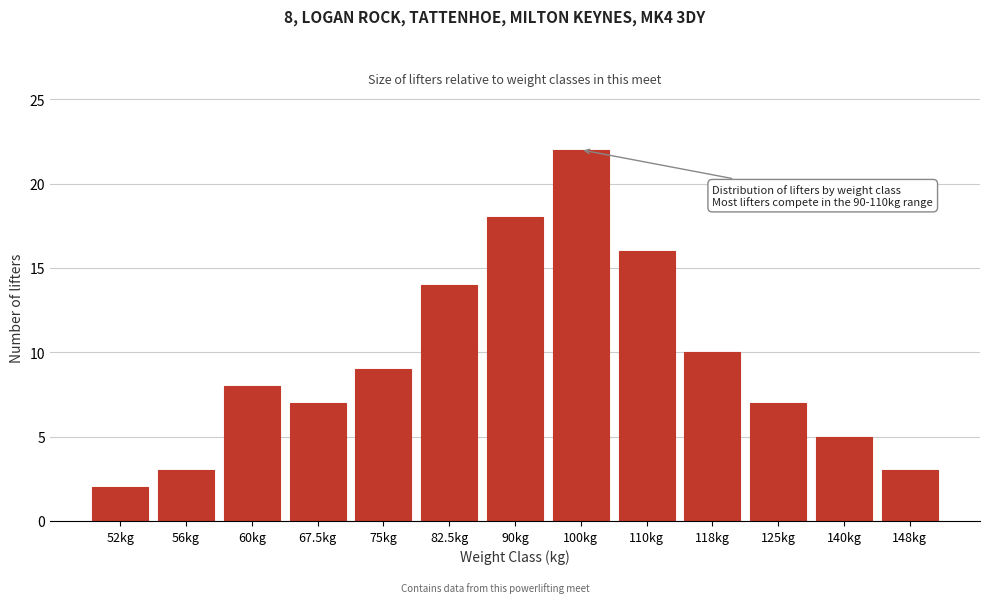

Reading right to left, transcribe all the data shown in this chart.

3	5	7	10	16	22	18	14	9	7	8	3	2